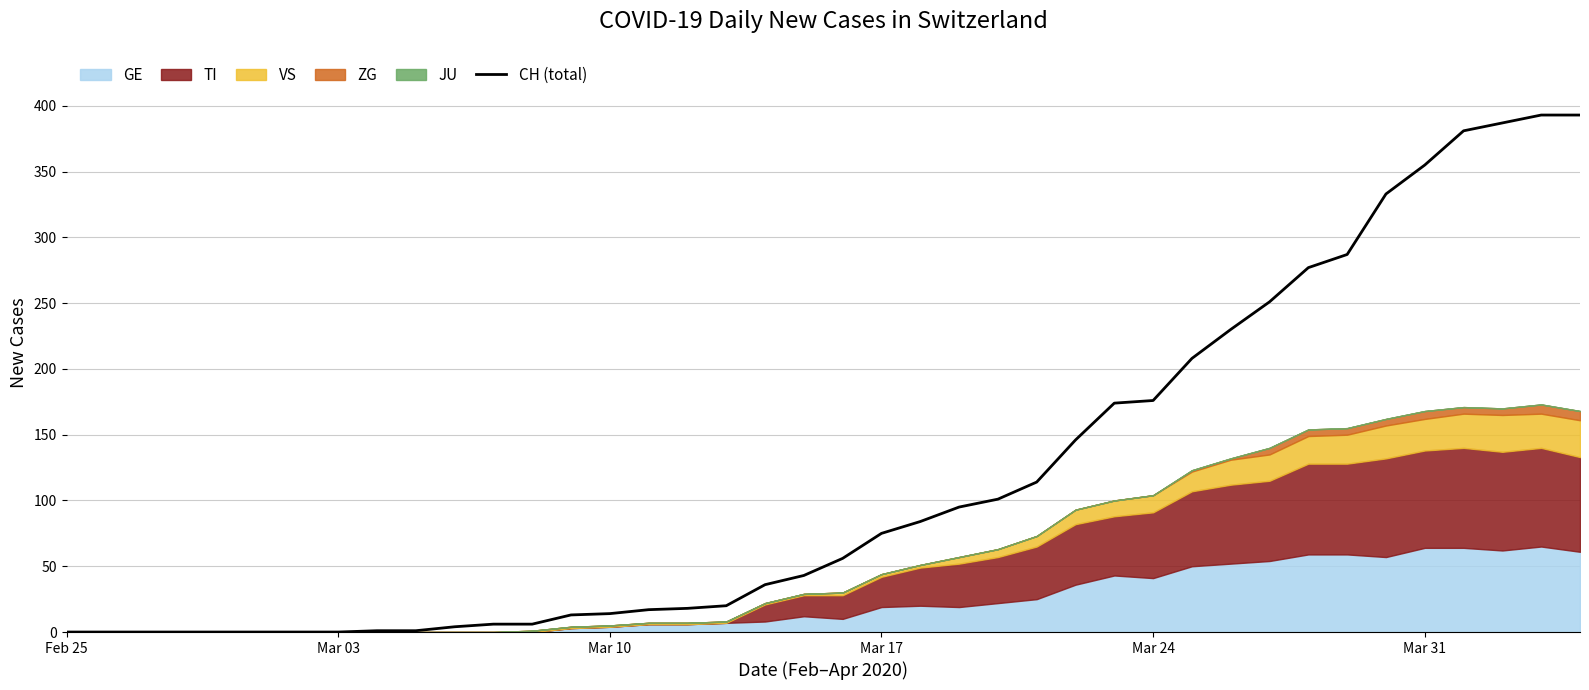

How many categories are shown in the chart?

40